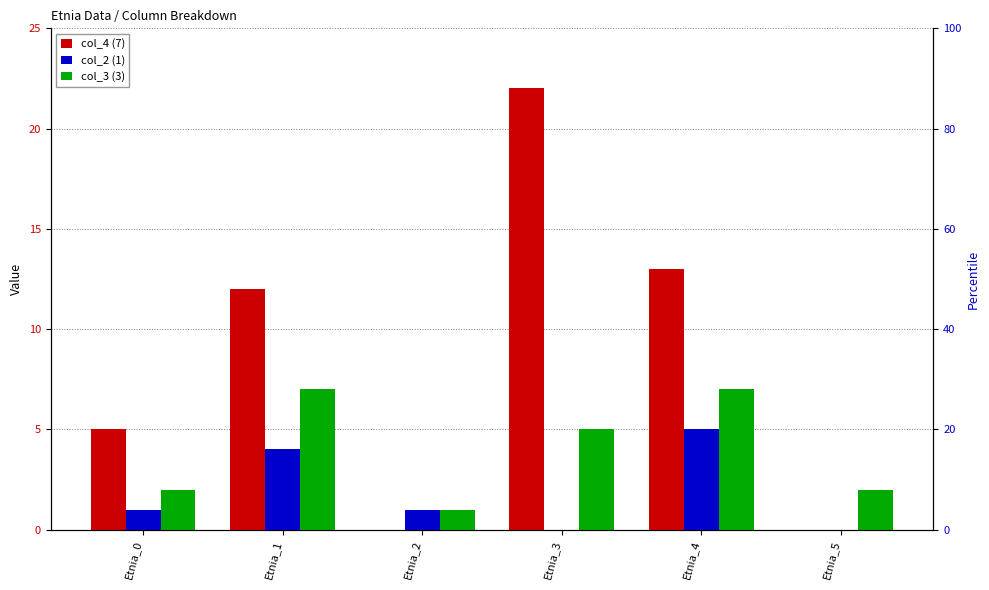

Which has a higher value, Etnia_0 or Etnia_5?

Etnia_0